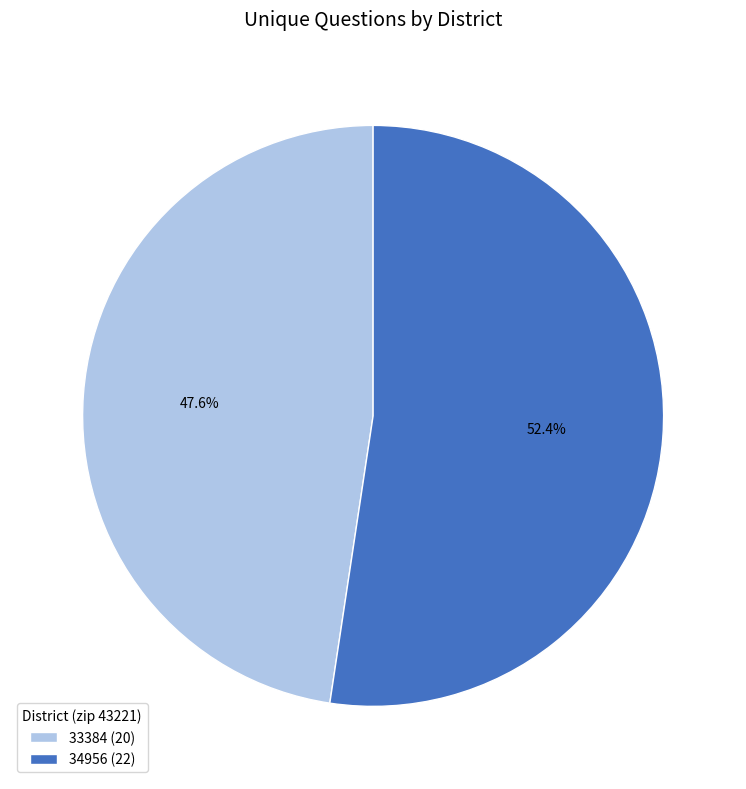

To the nearest percent, what is the difference between the 34956 and 33384 slice percentages?

5%